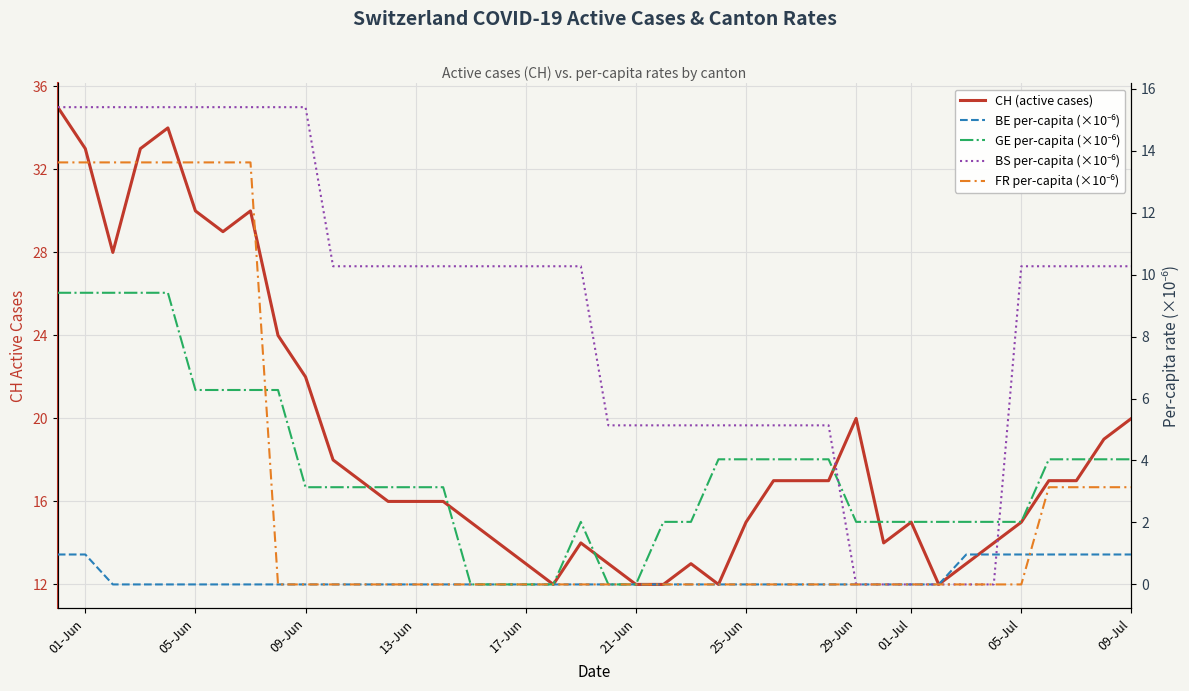

True or false: BE per-capita (×10⁻⁶) has a value of 1.0 at 05-Jul.

True